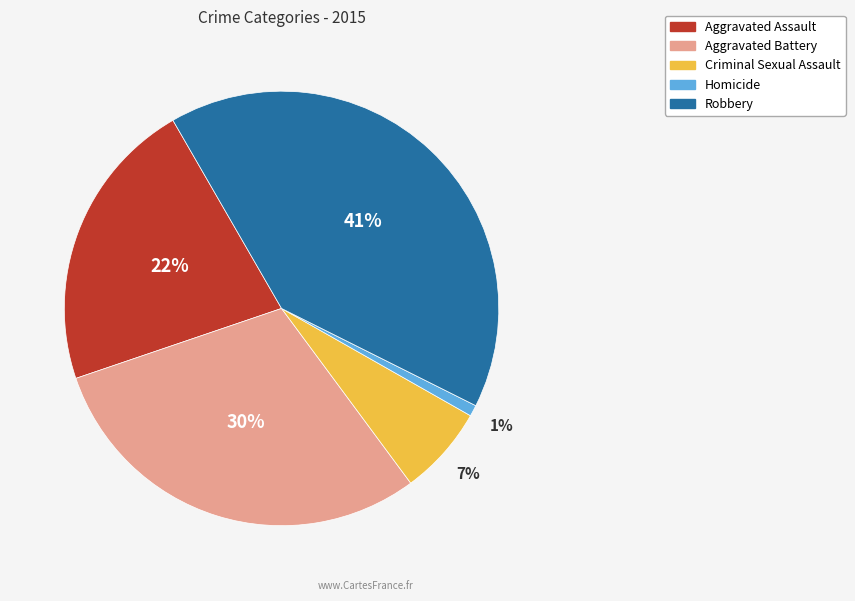

Which category has the smallest portion of the pie?

Homicide